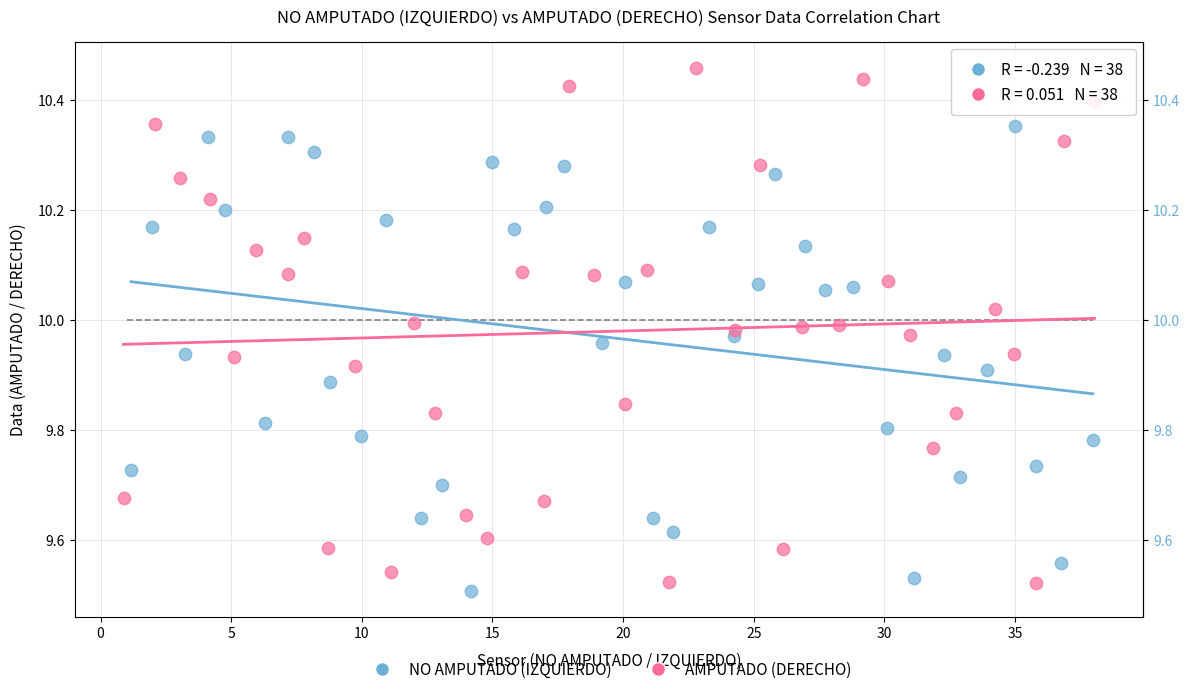

Which series contains the highest Y value?

AMPUTADO (DERECHO)